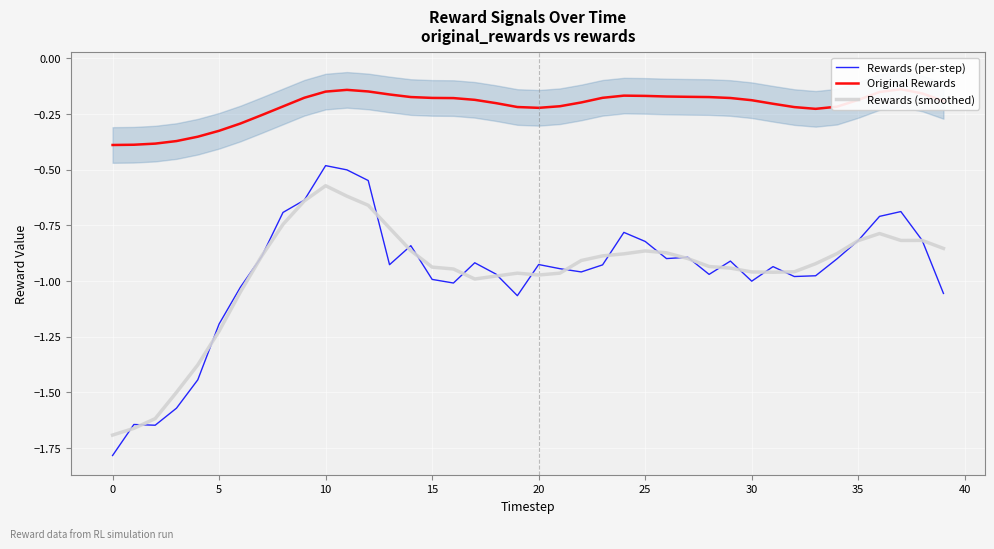

In Rewards (per-step), how many points are lower than both neighbors (excluding endpoints)?

9